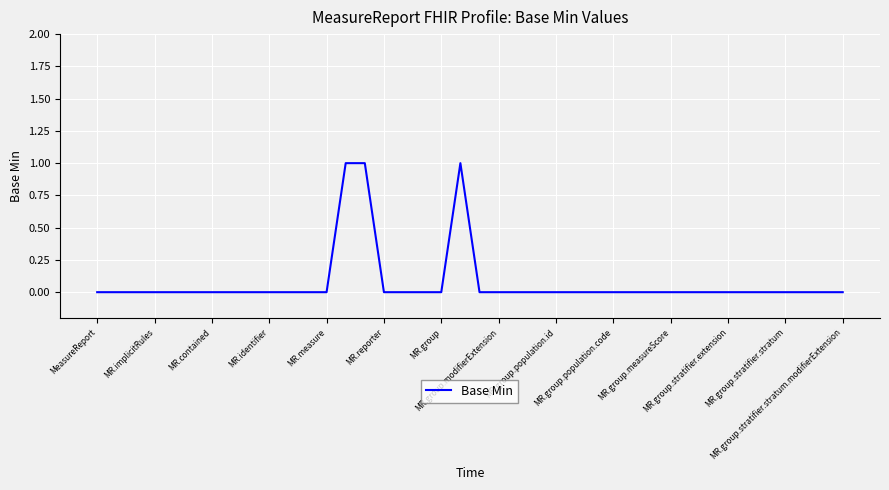

Does the chart display data point markers on the line(s)?

No